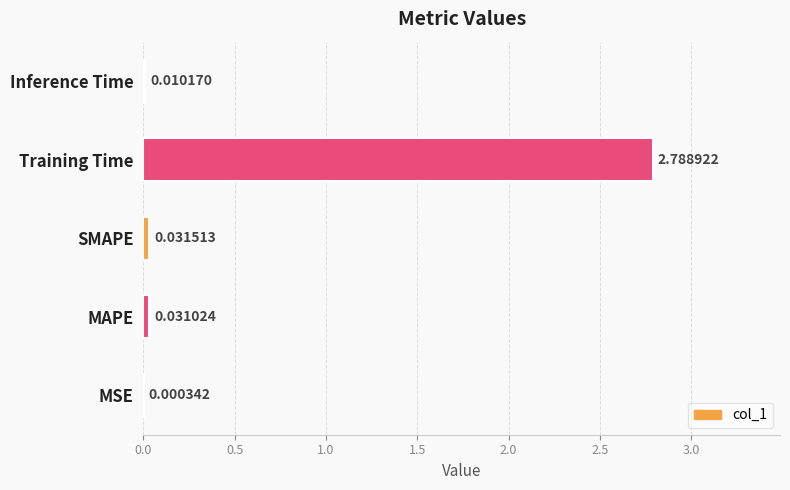

At which label is the value closest to 1?

SMAPE